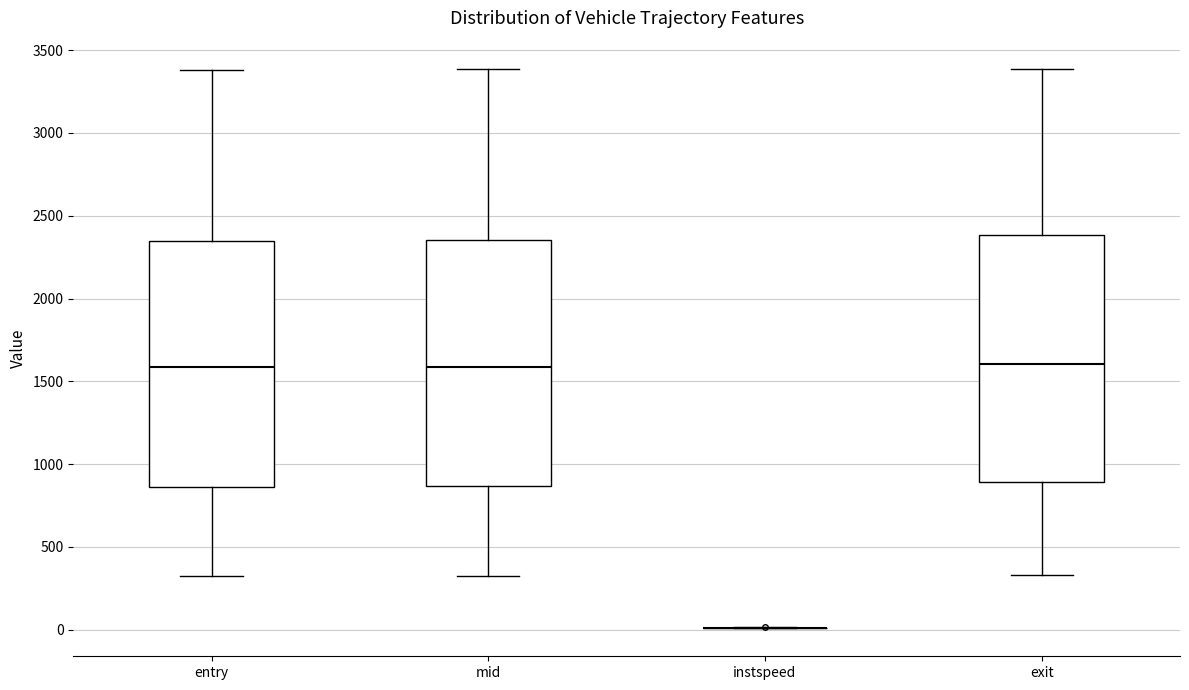

Reading left to right, transcribe this box plot: for each box, give where its median line is, the range the box spans, and where its two whiskers end, as read against the y-axis. The values are not printed on the chart, so give them approximately, as read against the axis.

entry: median 1600, box 850 to 2350, whiskers 300 to 3400
mid: median 1600, box 850 to 2350, whiskers 300 to 3400
instspeed: box collapsed to a line at 0, whiskers 0 to 0
exit: median 1600, box 900 to 2400, whiskers 350 to 3400